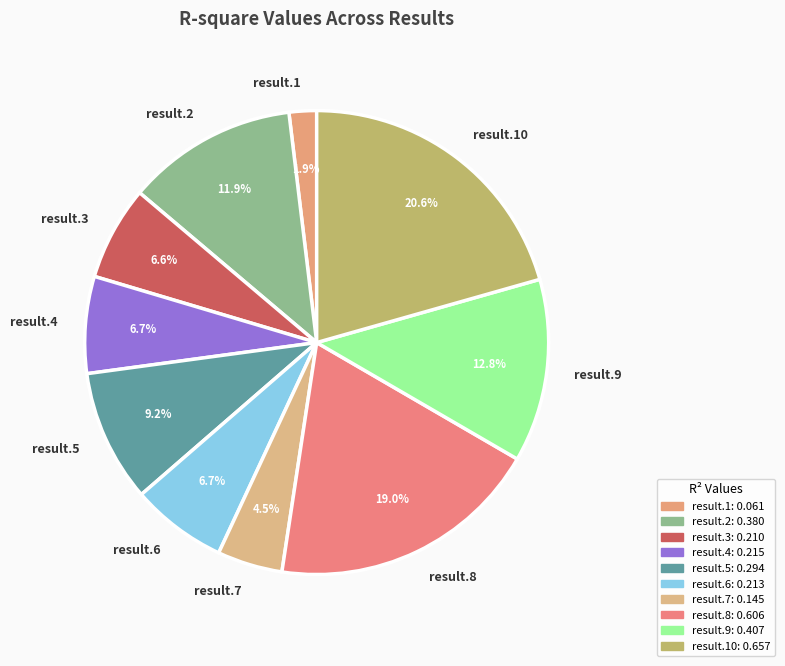

To the nearest percent, what is the average slice percentage?

10%